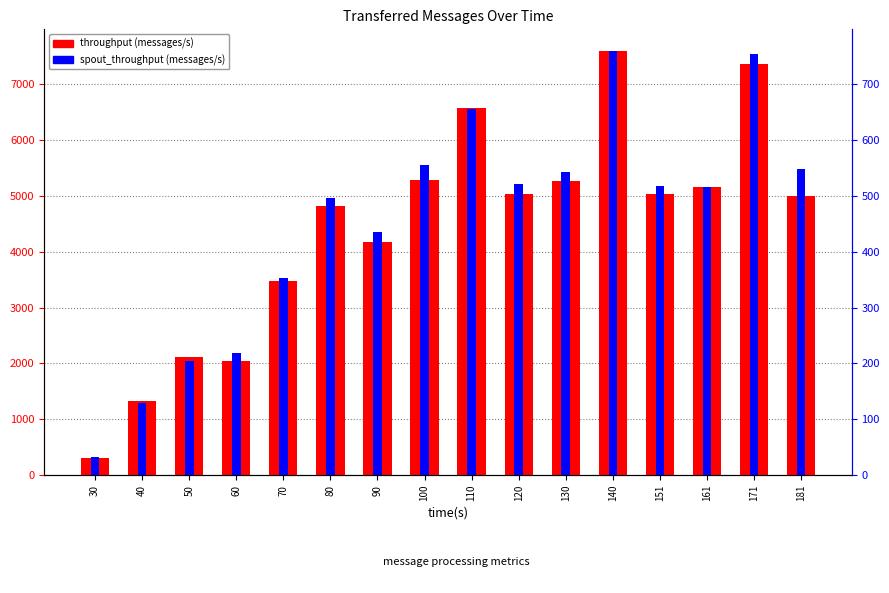

Rank the series at 151 from lowest to highest value.

spout_throughput (messages/s), throughput (messages/s)